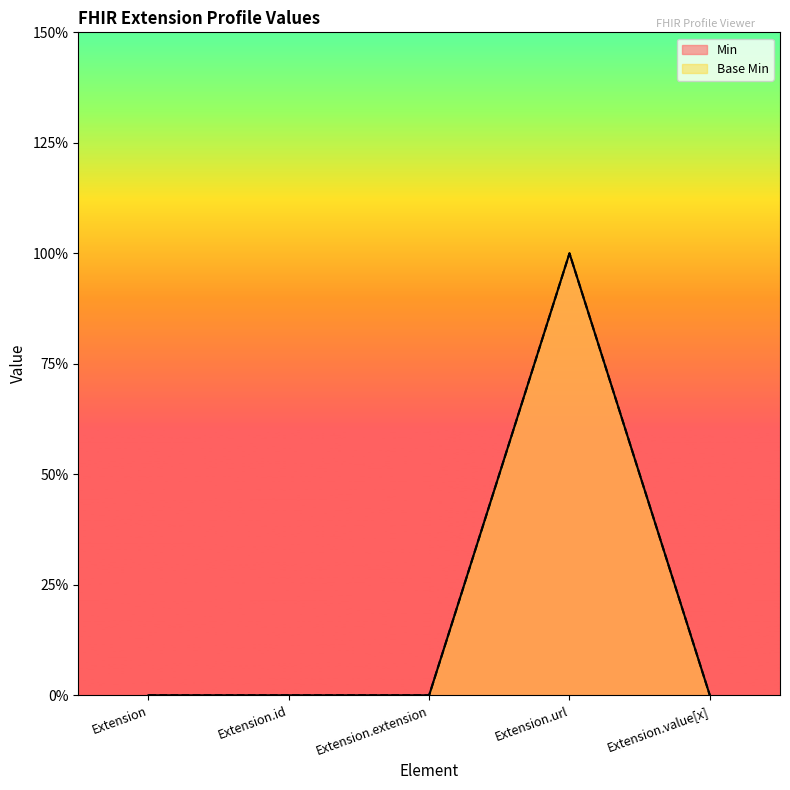

Is it true that Min equals 1 at Extension.value[x]?

False